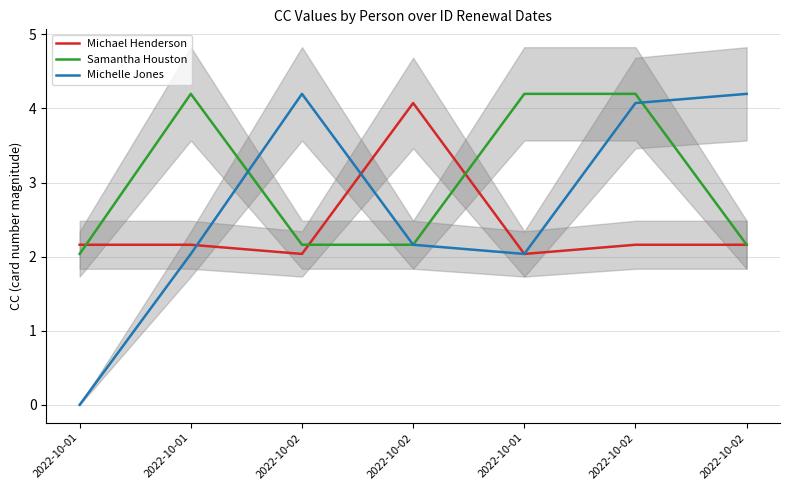

What is the label of the 6th point from the right?

2022-10-01